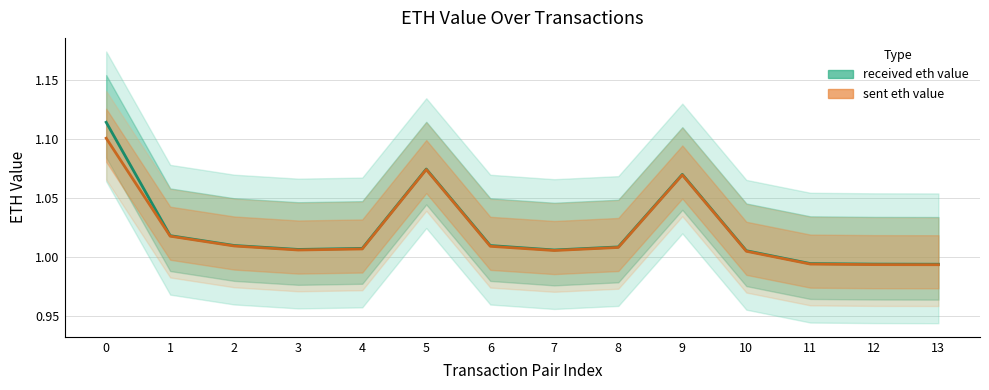

What is the lowest value of the received eth value series?

1.0